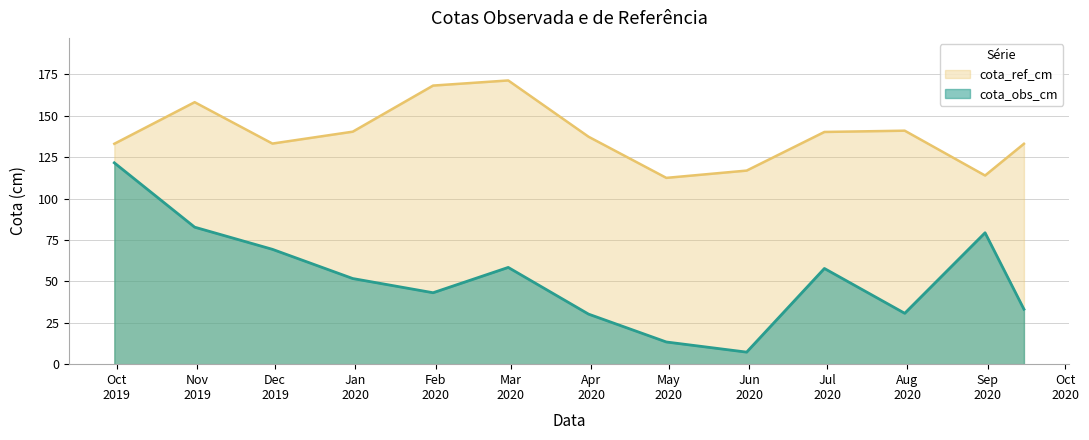

What position from the right is 2019-10-31?

12